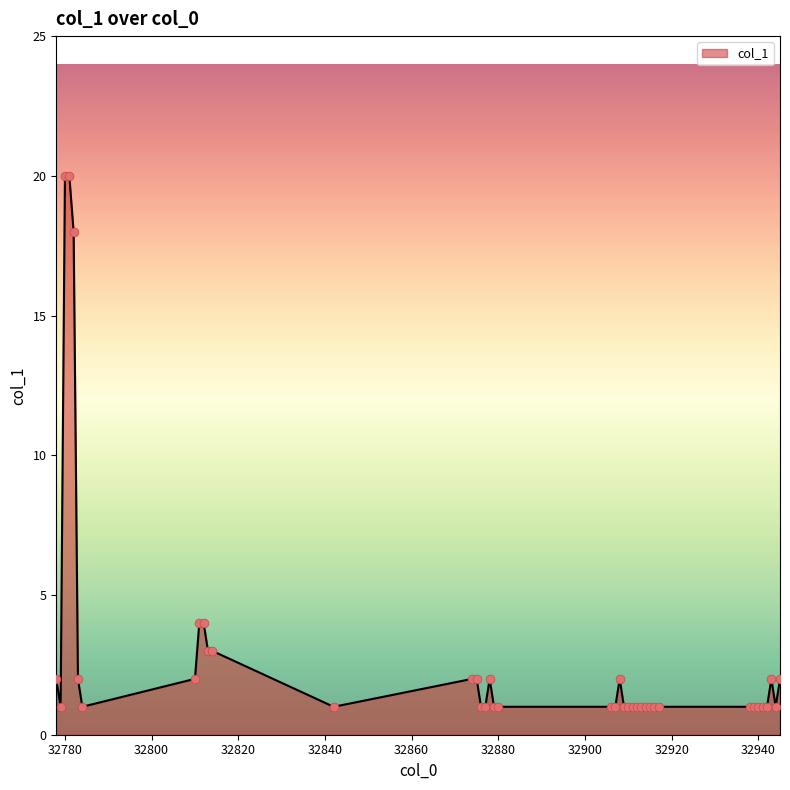

What is the maximum value shown in the chart?

20